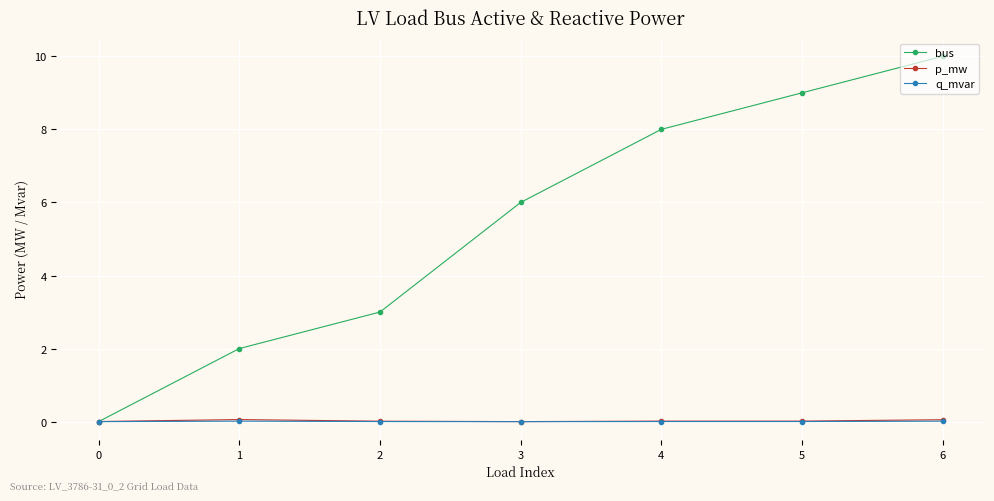

Which series has the largest total across all categories?

bus